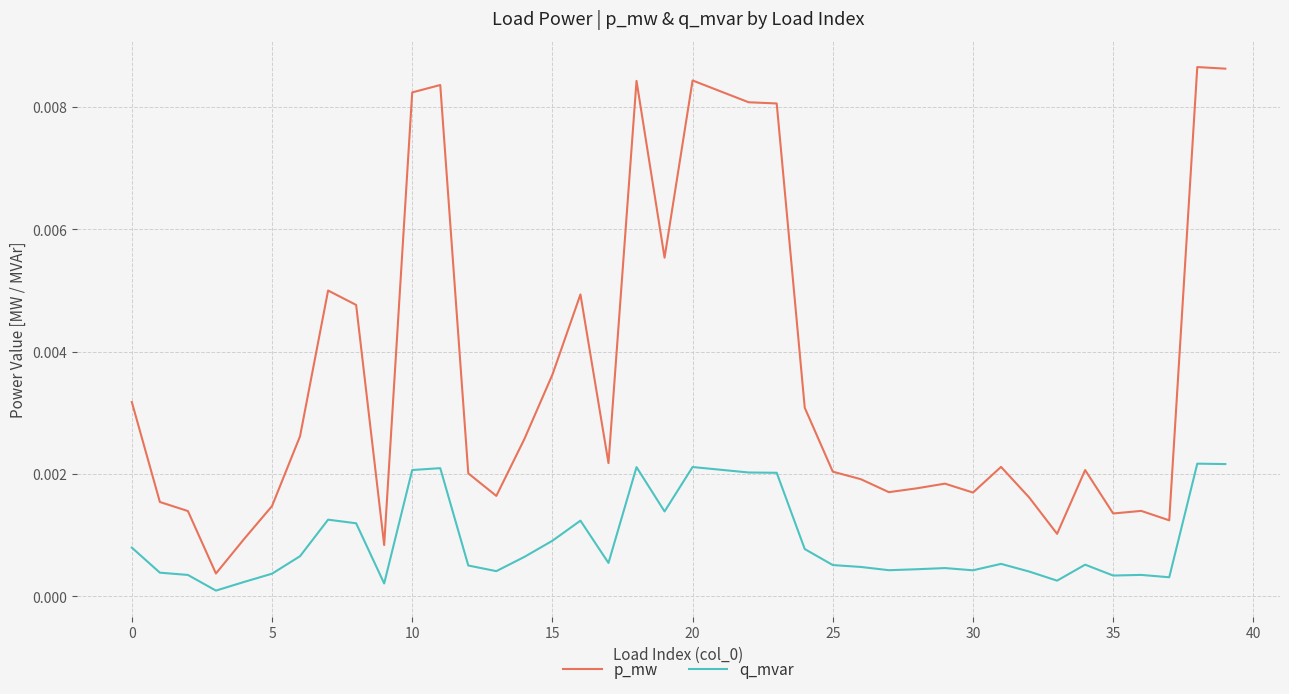

Which series has the widest spread of values?

p_mw